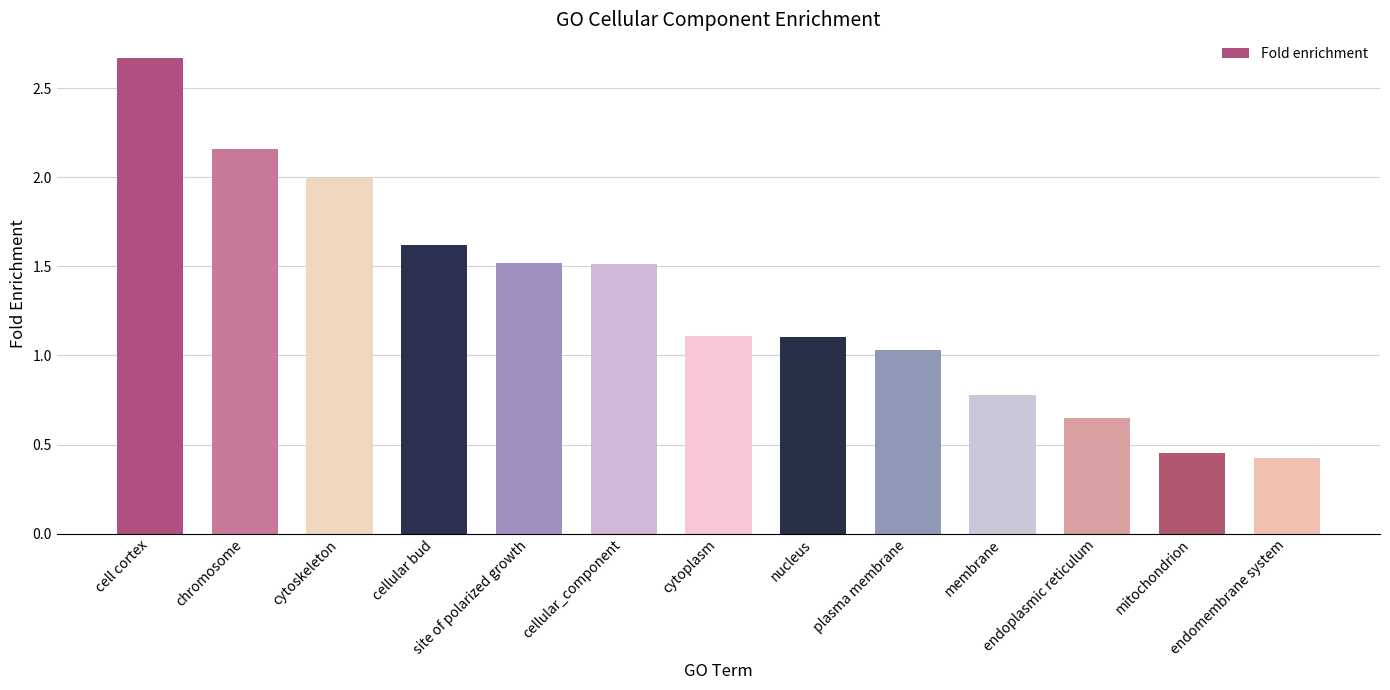

What is the approximate value at cytoplasm?

1.1